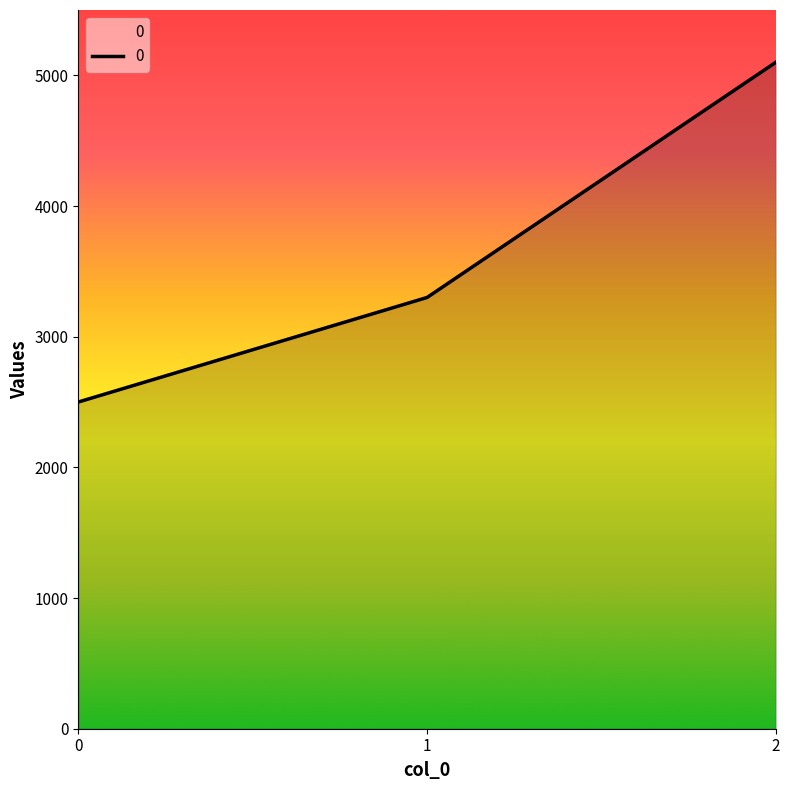

Does the chart have visible grid lines?

No